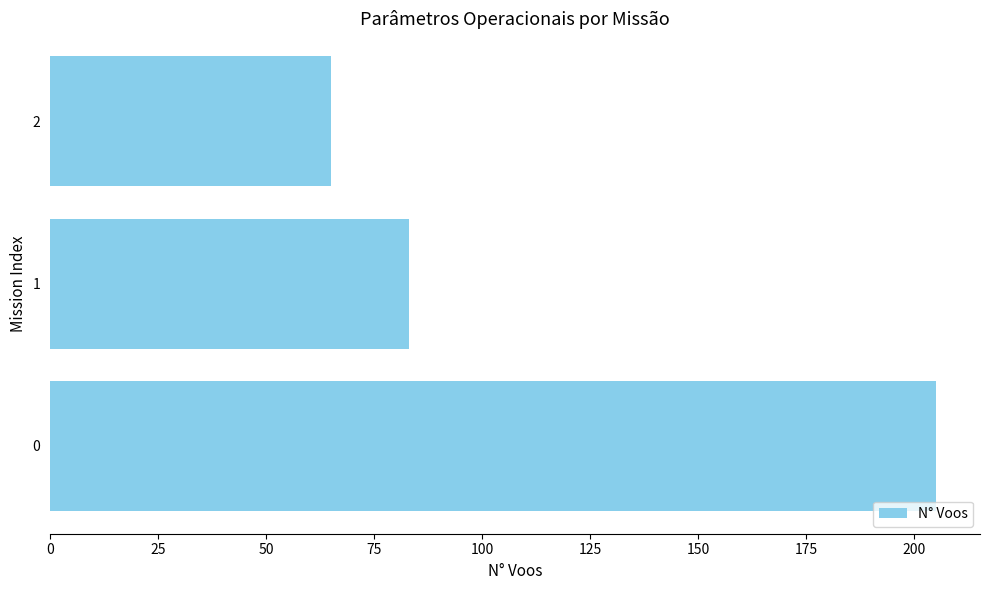

What is the difference between the maximum and minimum values?

140